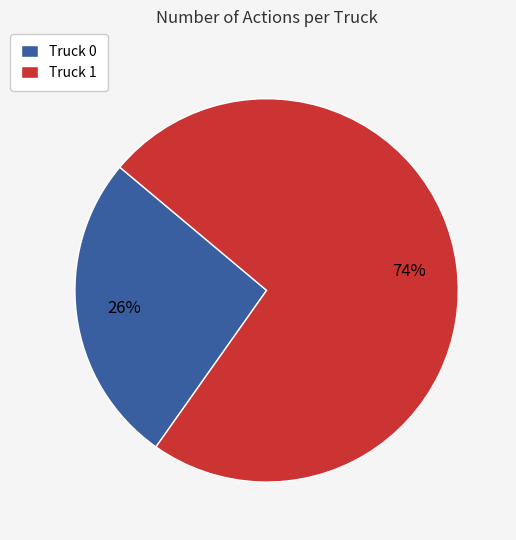

True or false: Truck 0 accounts for 26% of the total.

True